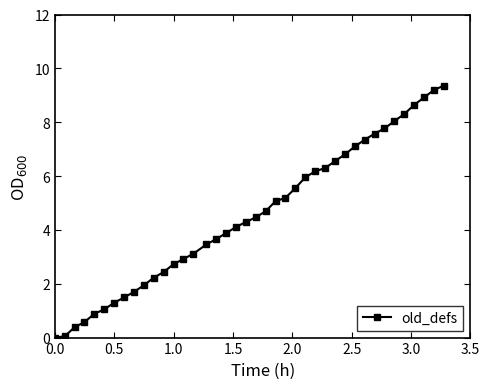

Count the number of values greater than 4.

22